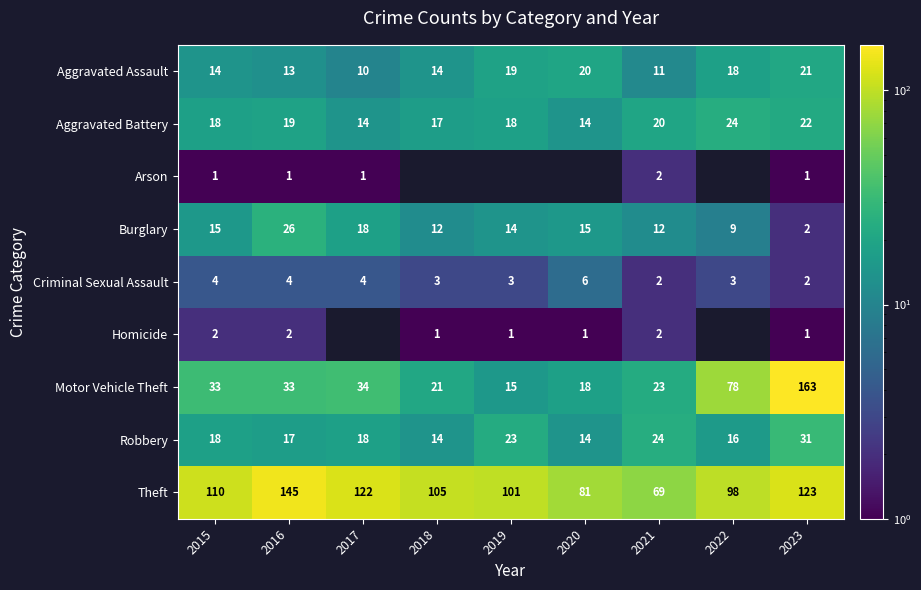

What is the average value of the Criminal Sexual Assault series?

3